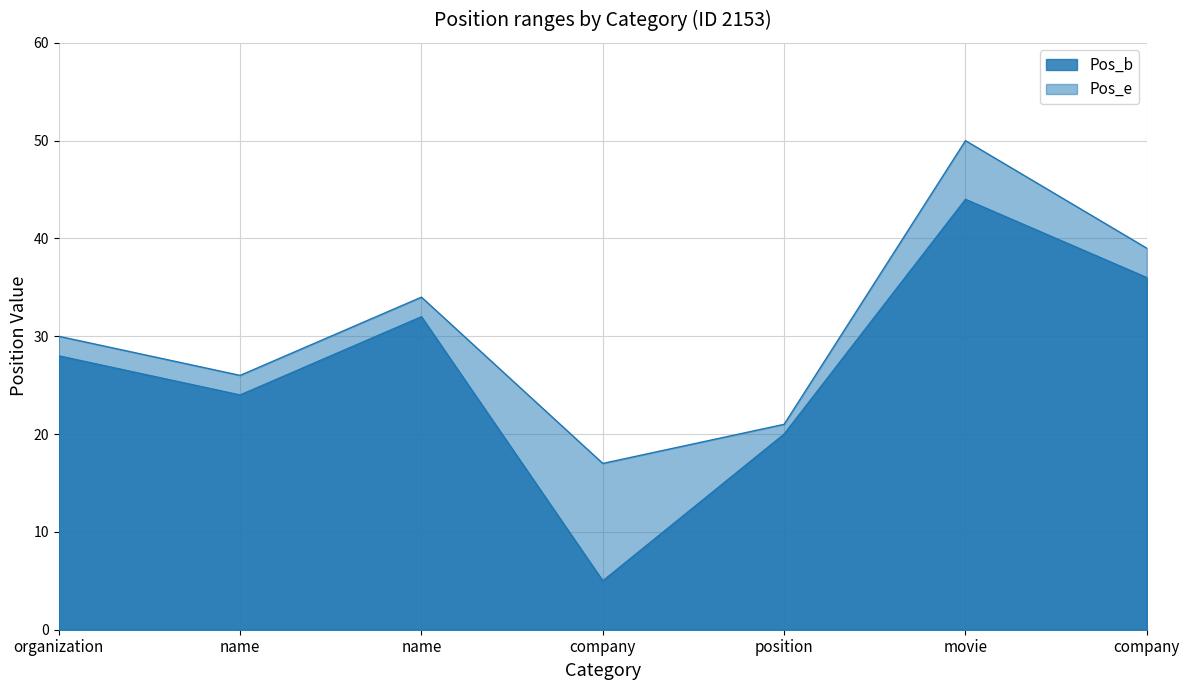

Is it true that Pos_b equals 24 at name?

True